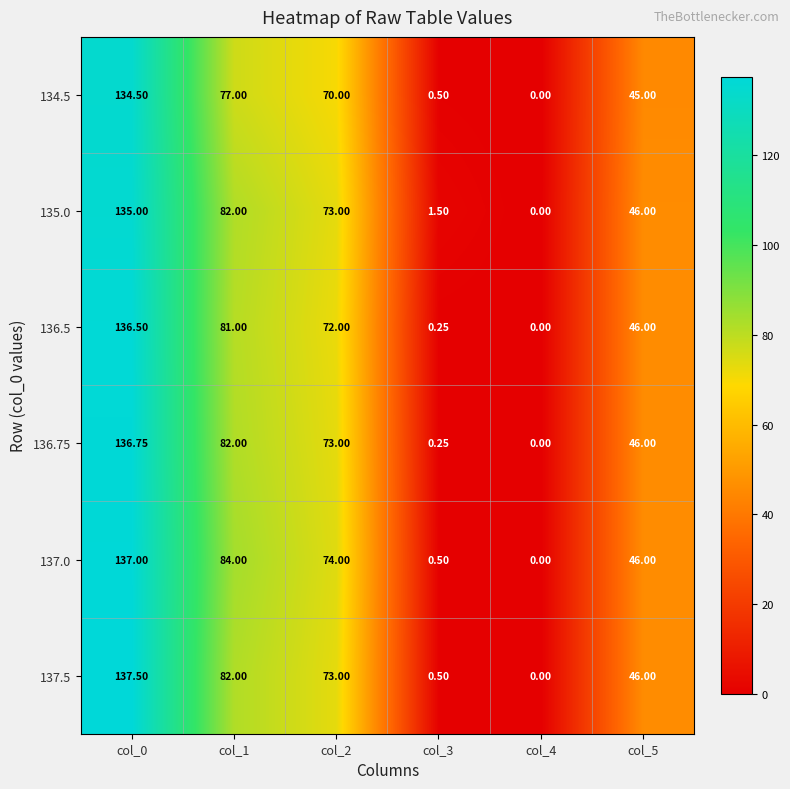

Is the value of 136.75 at col_1 greater than the value of 136.5 at col_3?

Yes